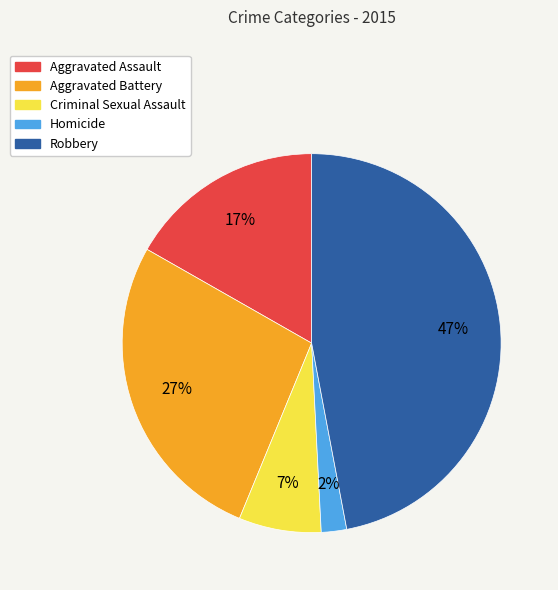

What is the ratio of the value at Aggravated Battery to the value at Aggravated Assault?

1.6